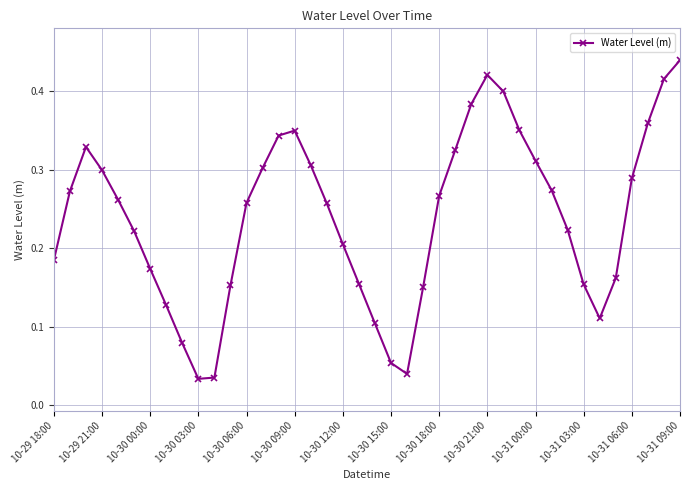

How many data points does each series have?

40